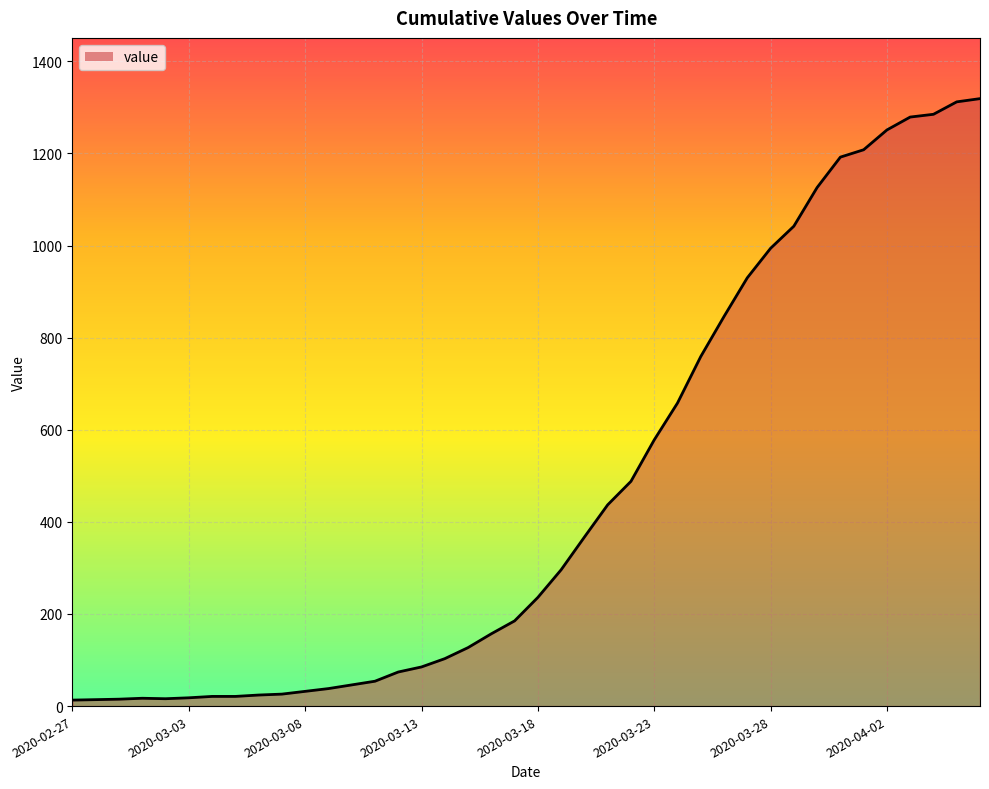

What is the maximum value shown in the chart?

1319